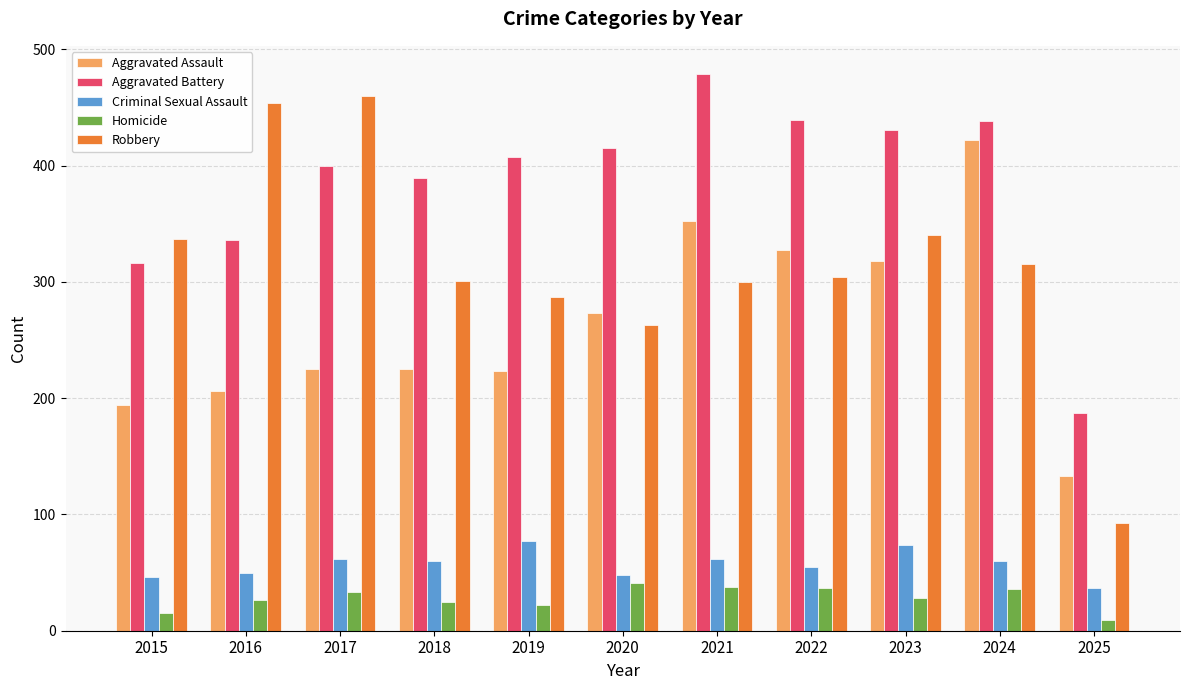

Which category has the highest value in the Aggravated Assault series?

2024